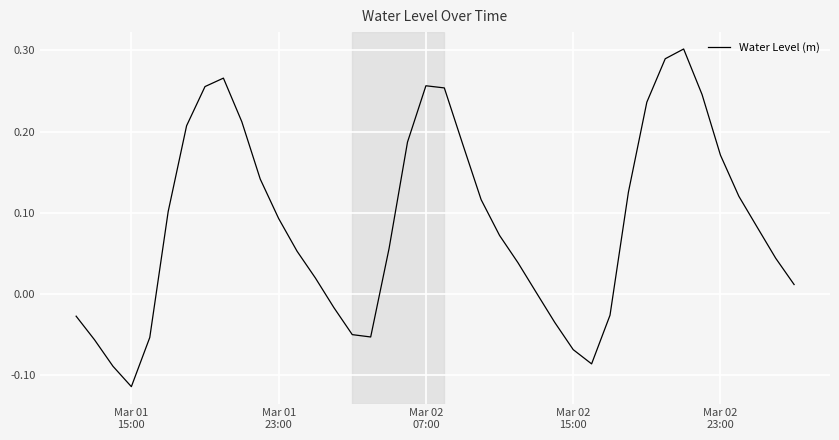

How many interior local valleys (lower than both neighbors) does the data have?

3